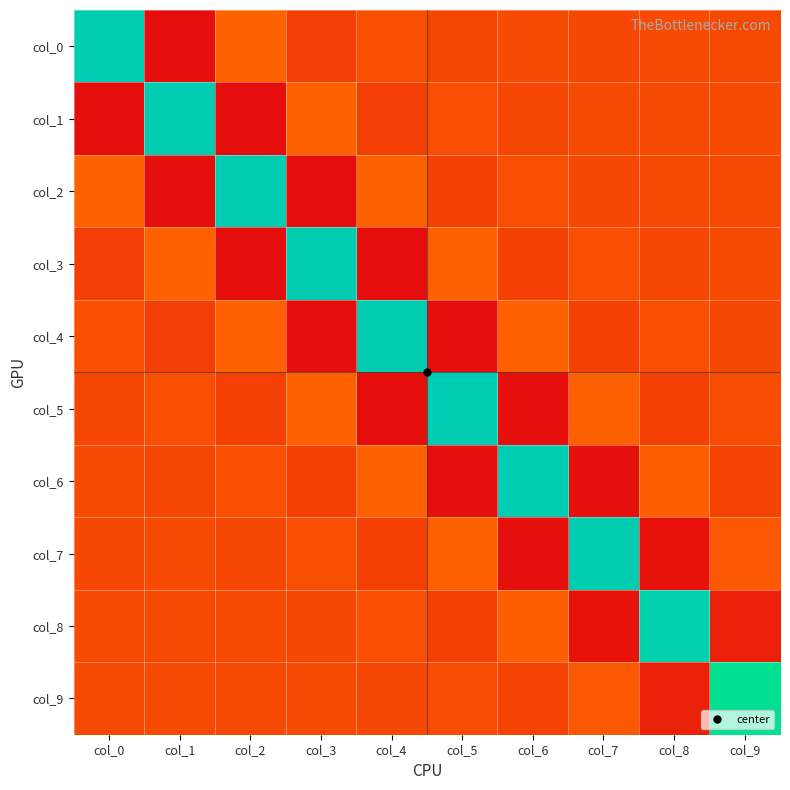

What is the minimum value shown in the chart?

-0.5